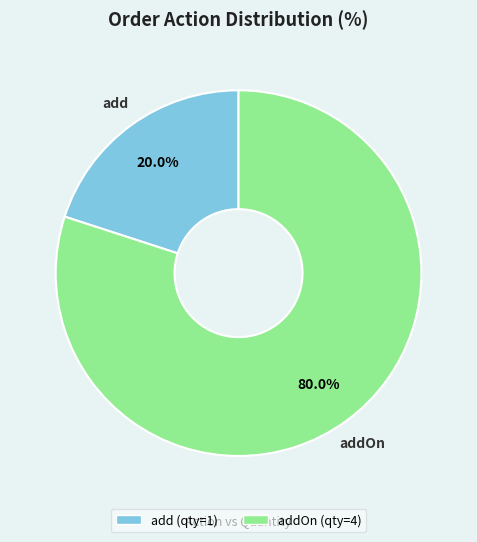

How much of the chart is everything except addOn?

20.0%